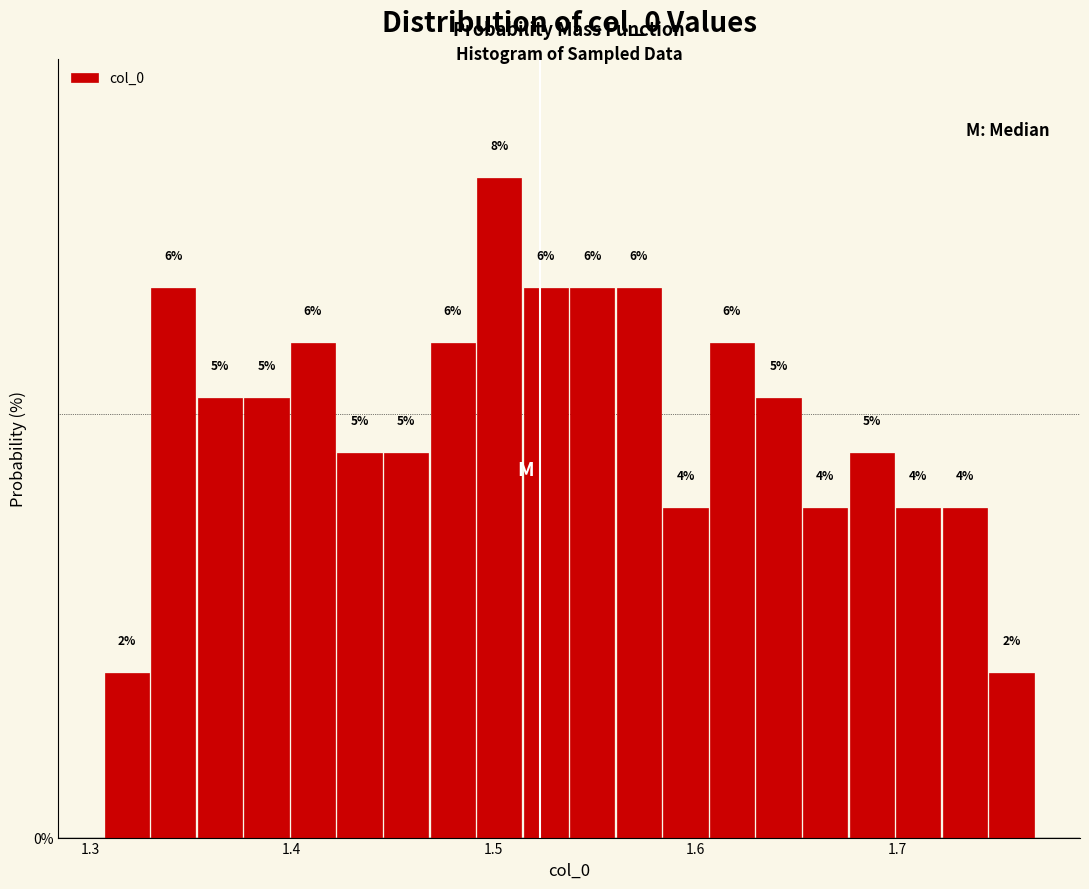

Read against the x-axis, roughly where is the centre of the tallest bar?

1.50